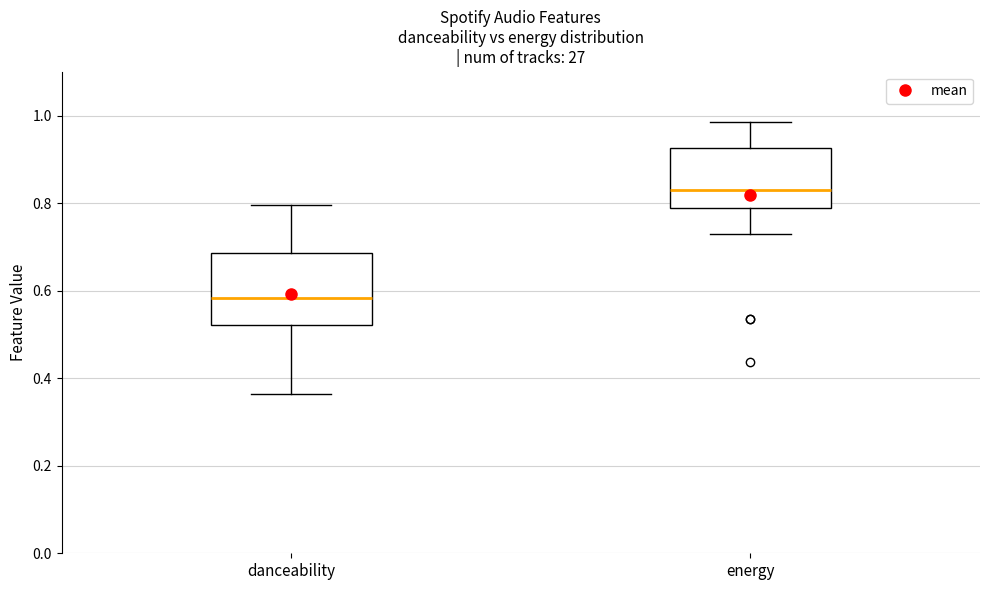

Where does the upper whisker of the box for danceability end on the y-axis? The values are not printed on the chart, so give them approximately, as read against the axis.

0.80